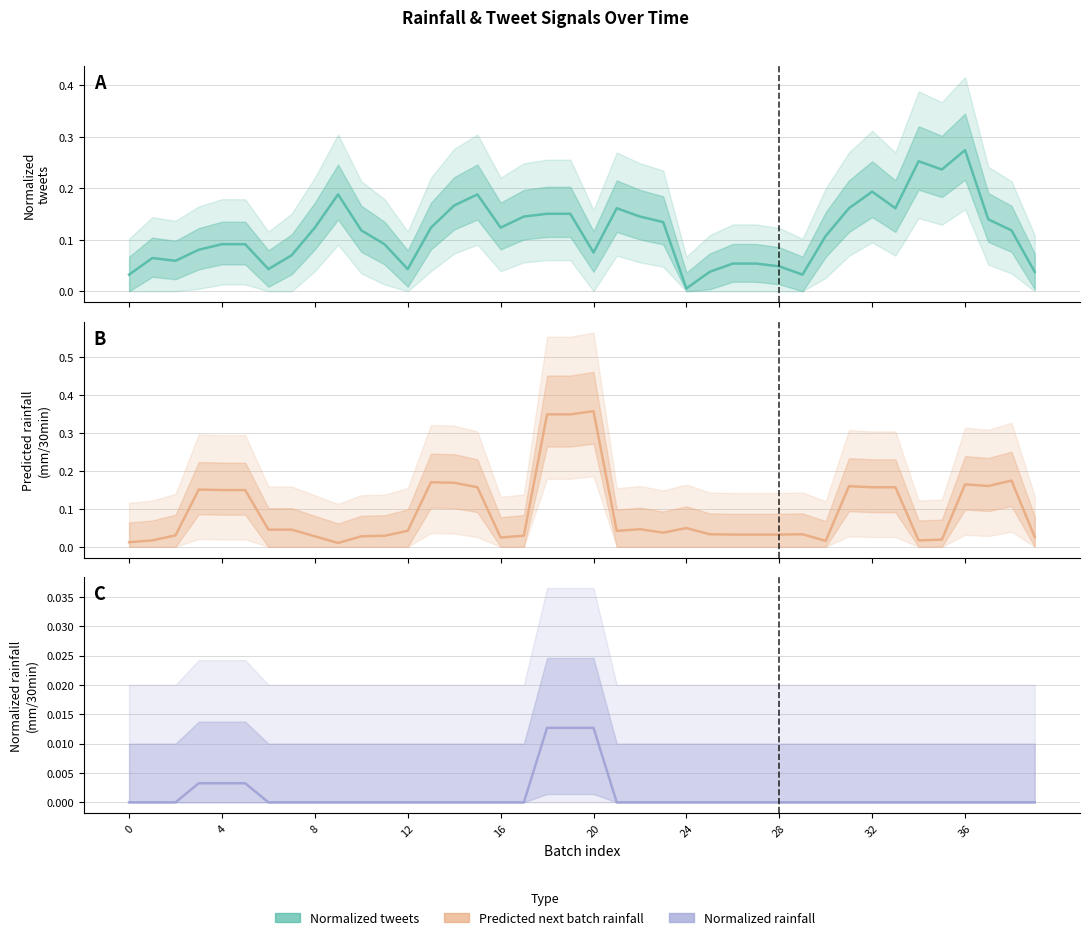

Reading left to right, what are all the values shown in this chart?

Normalized
tweets: 0.0	0.1	0.1	0.1	0.1	0.1	0.0	0.1	0.1	0.2	0.1	0.1	0.0	0.1	0.2	0.2	0.1	0.1	0.2	0.2	0.1	0.2	0.1	0.1	0.0	0.0	0.1	0.1	0.0	0.0	0.1	0.2	0.2	0.2	0.3	0.2	0.3	0.1	0.1	0.0
Predicted rainfall
(mm/30min): 0.0	0.0	0.0	0.2	0.1	0.1	0.0	0.0	0.0	0.0	0.0	0.0	0.0	0.2	0.2	0.2	0.0	0.0	0.3	0.3	0.4	0.0	0.0	0.0	0.0	0.0	0.0	0.0	0.0	0.0	0.0	0.2	0.2	0.2	0.0	0.0	0.2	0.2	0.2	0.0
Normalized rainfall
(mm/30min): 0.0	0.0	0.0	0.0	0.0	0.0	0.0	0.0	0.0	0.0	0.0	0.0	0.0	0.0	0.0	0.0	0.0	0.0	0.0	0.0	0.0	0.0	0.0	0.0	0.0	0.0	0.0	0.0	0.0	0.0	0.0	0.0	0.0	0.0	0.0	0.0	0.0	0.0	0.0	0.0